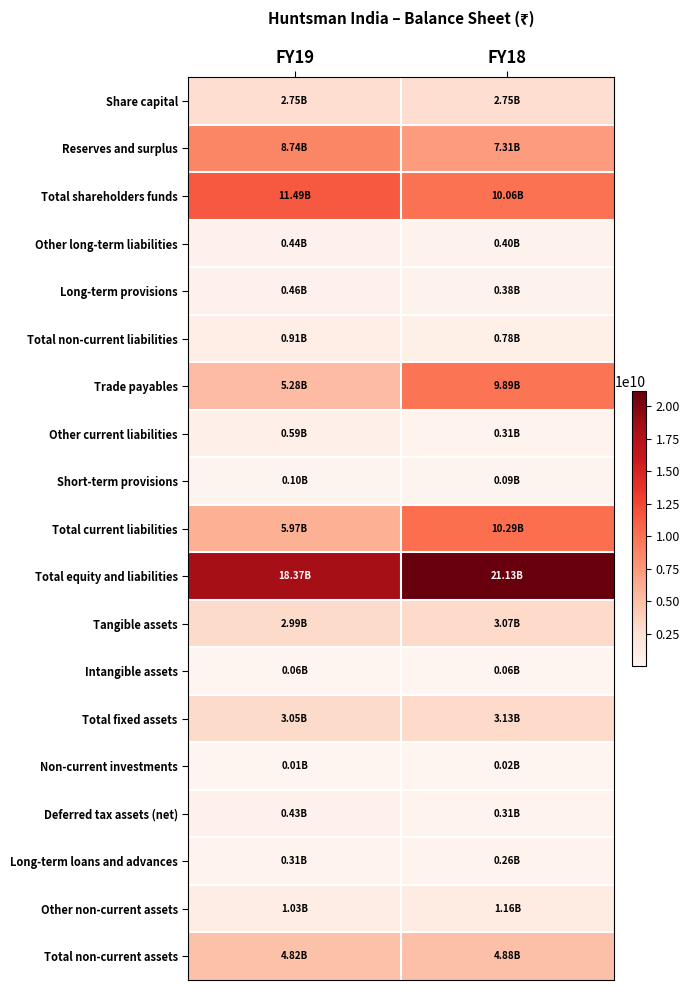

Reading left to right, extract all data points from this chart.

Share capital: FY19=2748580000	FY18=2748580000
Reserves and surplus: FY19=8737340000	FY18=7312240000
Total shareholders funds: FY19=11485920000	FY18=10060820000
Other long-term liabilities: FY19=442250000	FY18=403630000
Long-term provisions: FY19=463920000	FY18=377200000
Total non-current liabilities: FY19=906170000	FY18=780830000
Trade payables: FY19=5283390000	FY18=9888400000
Other current liabilities: FY19=587730000	FY18=309660000
Short-term provisions: FY19=103850000	FY18=92870000
Total current liabilities: FY19=5974970000	FY18=10290930000
Total equity and liabilities: FY19=18367060000	FY18=21132580000
Tangible assets: FY19=2992120000	FY18=3073330000
Intangible assets: FY19=55340000	FY18=55580000
Total fixed assets: FY19=3047460000	FY18=3128910000
Non-current investments: FY19=6690000	FY18=18940000
Deferred tax assets (net): FY19=432950000	FY18=305680000
Long-term loans and advances: FY19=306280000	FY18=263280000
Other non-current assets: FY19=1025220000	FY18=1161560000
Total non-current assets: FY19=4818600000	FY18=4878370000